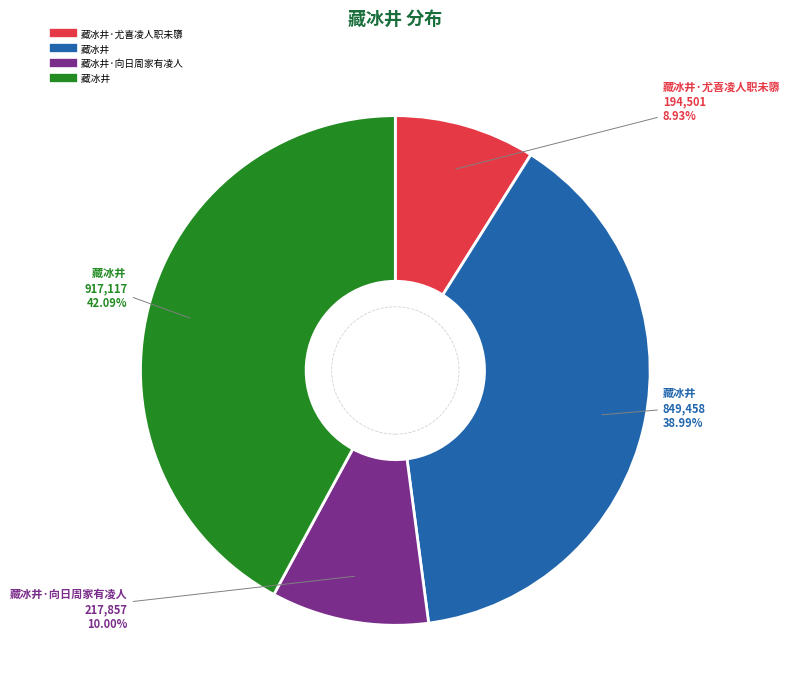

Does any single category account for the majority?

No